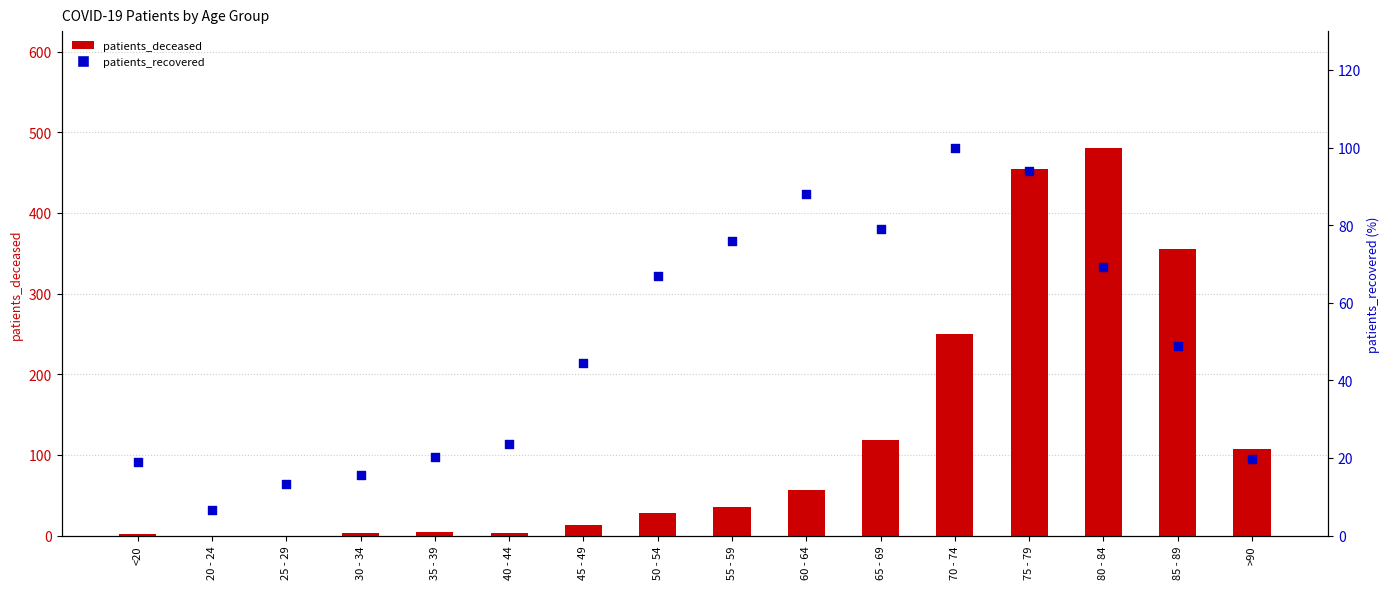

Which series has the largest Y range (max minus min)?

patients_deceased